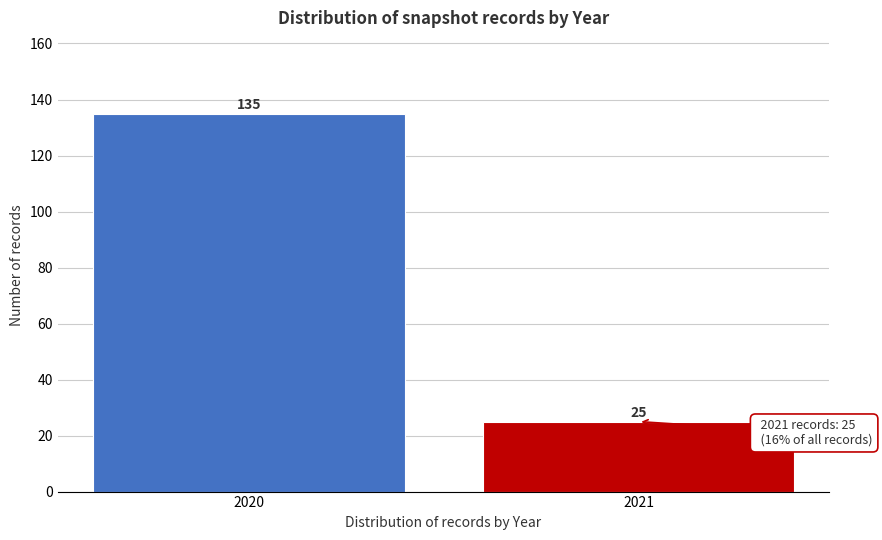

Reading left to right, extract all data points from this chart.

135	25